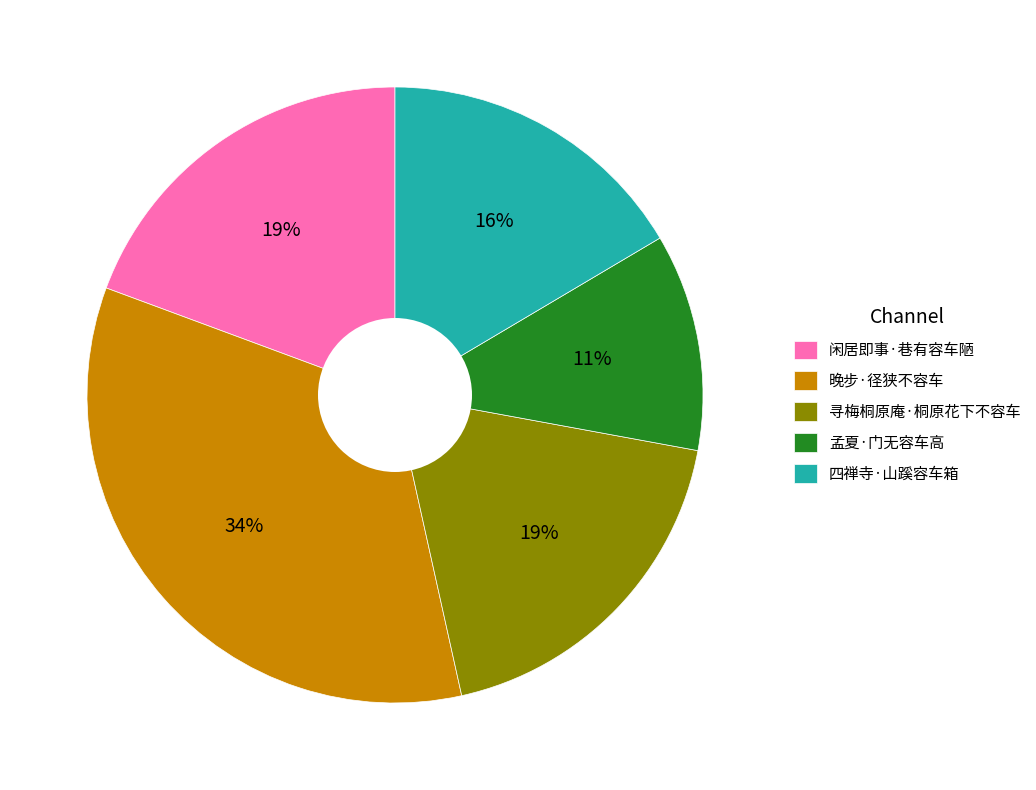

Combined, do 寻梅桐原庵·桐原花下不容车 and 四禅寺·山蹊容车箱 account for over 50%?

No